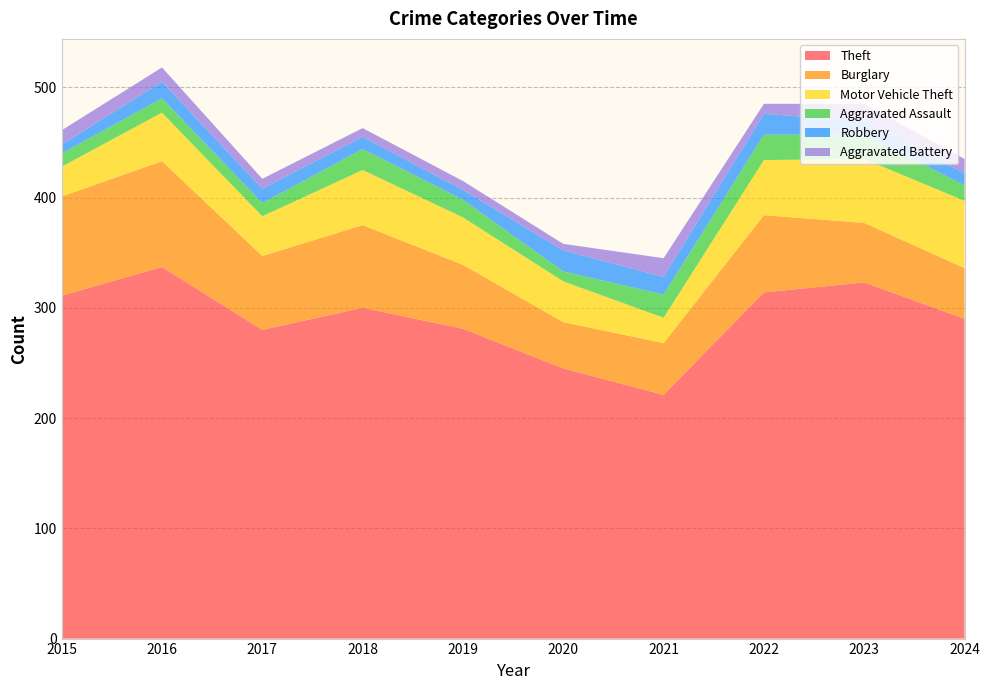

Reading right to left, transcribe all the data shown in this chart.

Theft: 290	323	314	221	245	281	300	280	337	311
Burglary: 46	54	70	47	42	58	75	67	96	90
Motor Vehicle Theft: 61	58	50	23	37	43	50	36	44	27
Aggravated Assault: 14	22	23	21	9	16	19	12	13	12
Robbery: 11	12	19	16	19	9	11	13	15	8
Aggravated Battery: 13	16	9	17	6	8	8	9	13	13